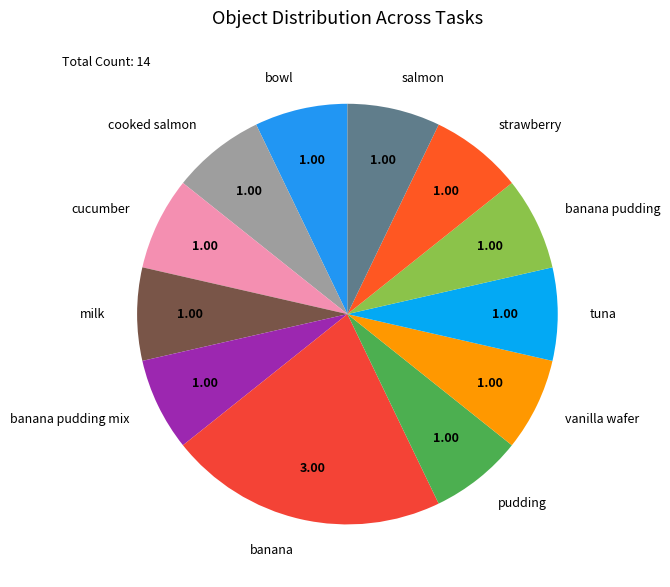

Is cucumber the majority of the pie?

No